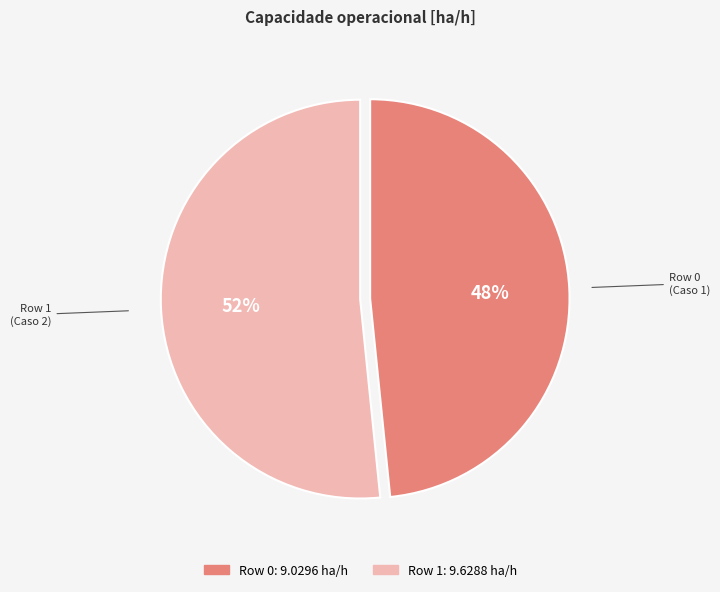

What is the ratio of the value at Row 1 to the value at Row 0?

1.1